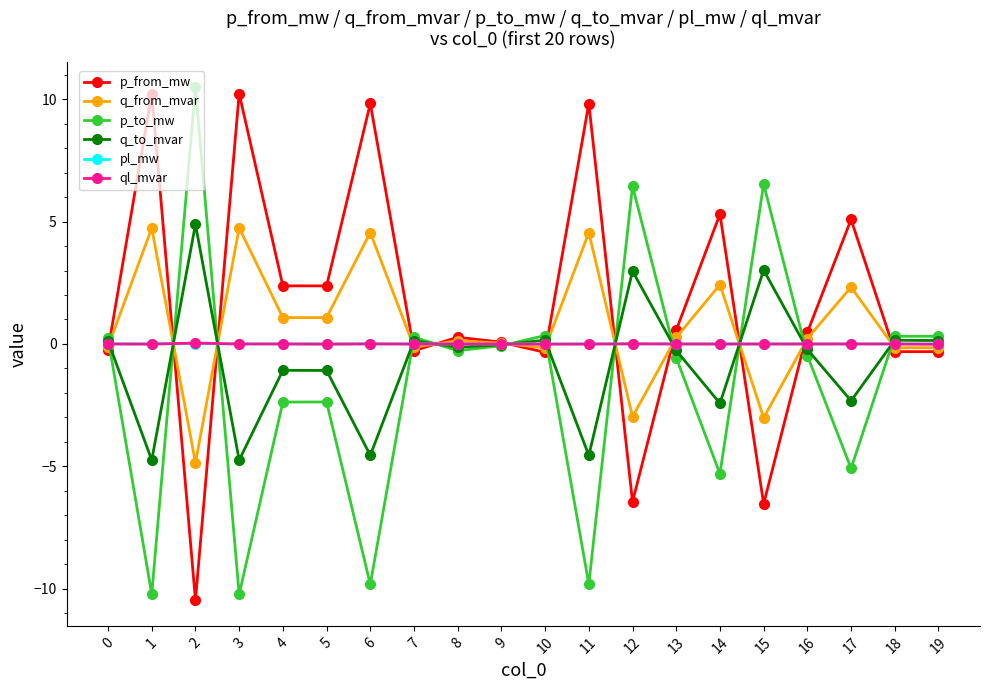

How many interior local valleys does the q_to_mvar series have?

7